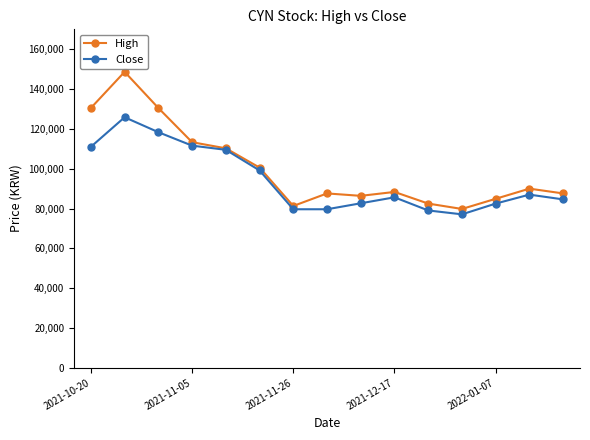

What is the minimum value shown in the chart?

77100